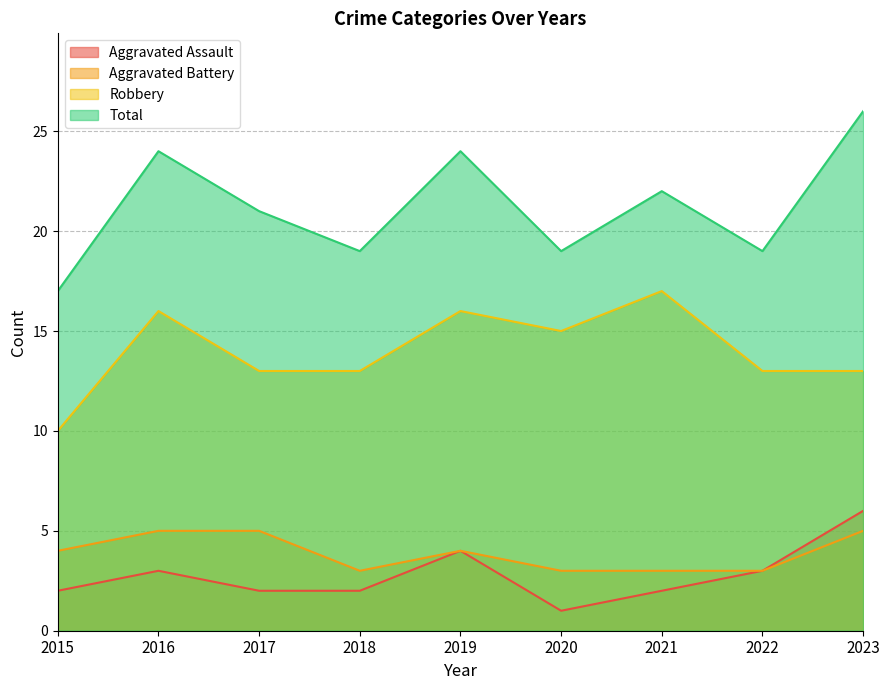

What is the total value across all series at 2016?

48